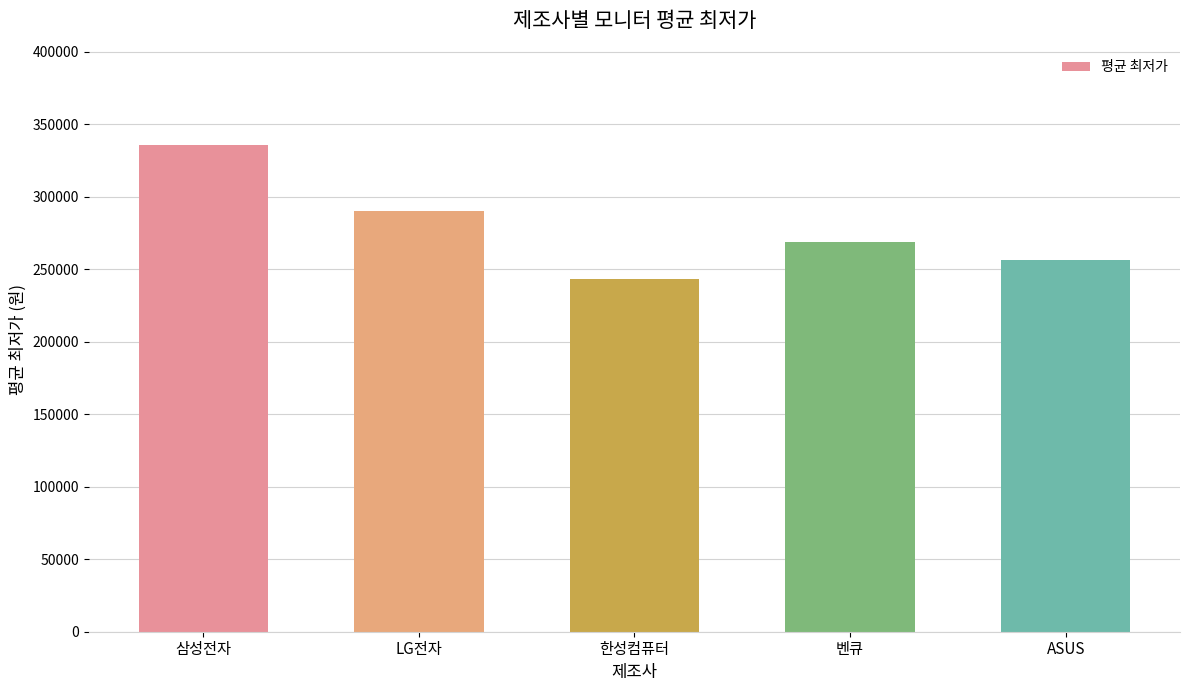

What is the difference between the values at 한성컴퓨터 and 벤큐?

25715